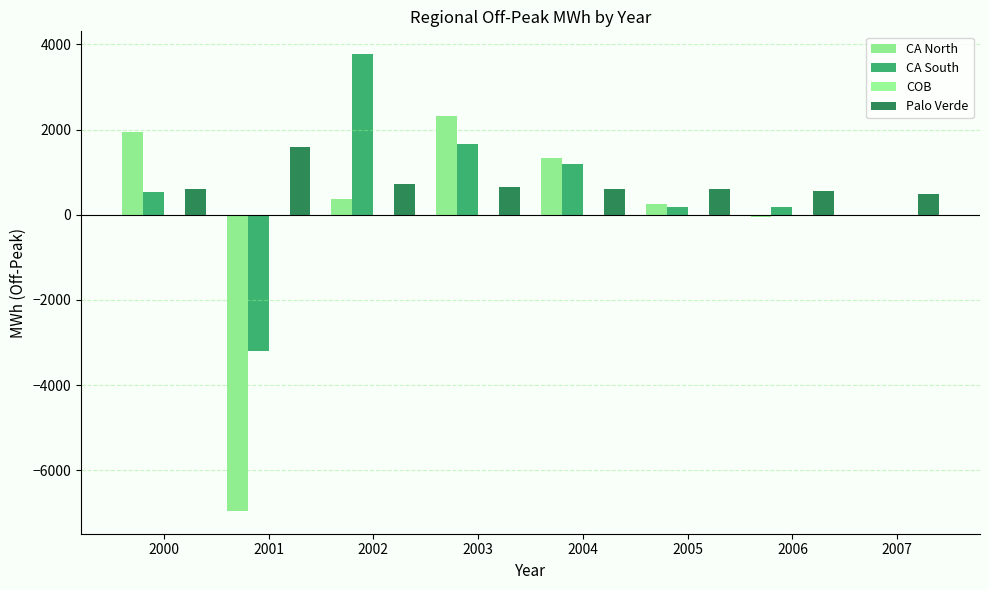

Which label corresponds to the smallest value in the chart?

2001